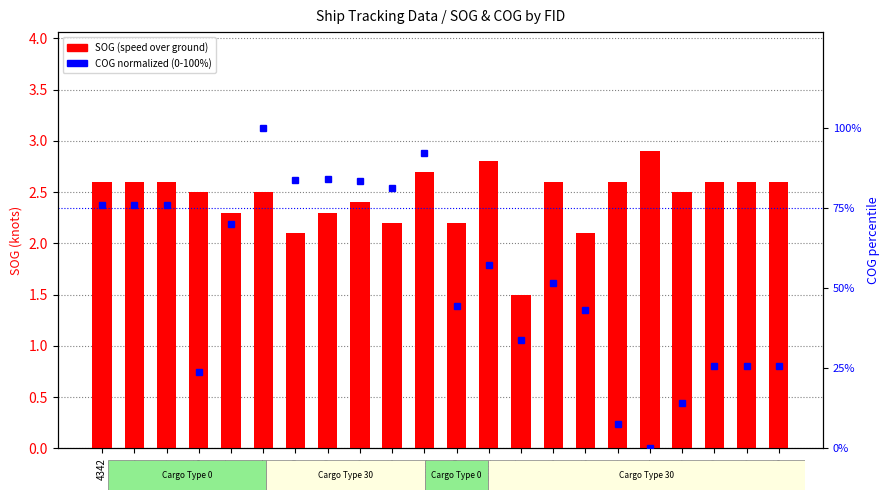

The value of COG (normalized 0-100) at 4106 is 37.2. True or false?

False